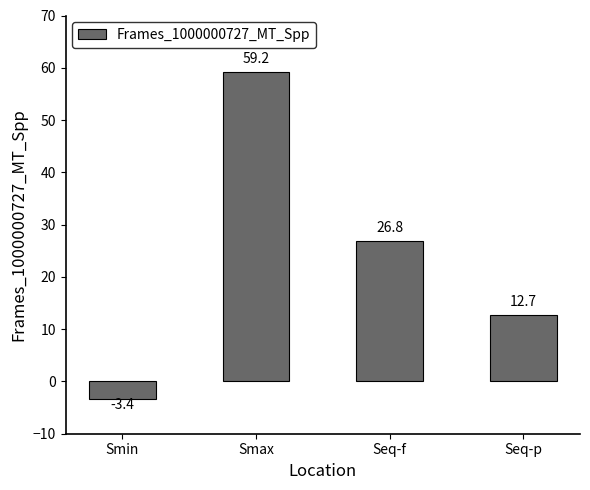

What is the label of the 3rd bar from the left?

Seq-f